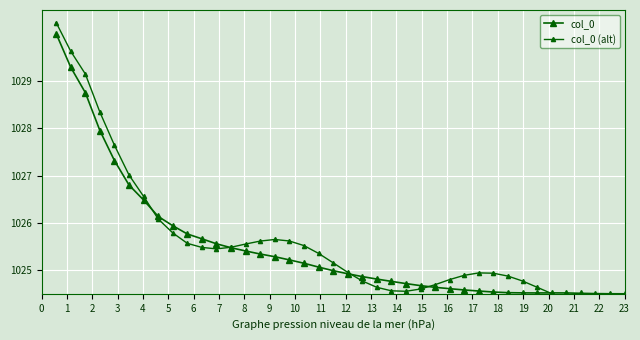

The value of col_0 at 31 is 503.7. True or false?

False